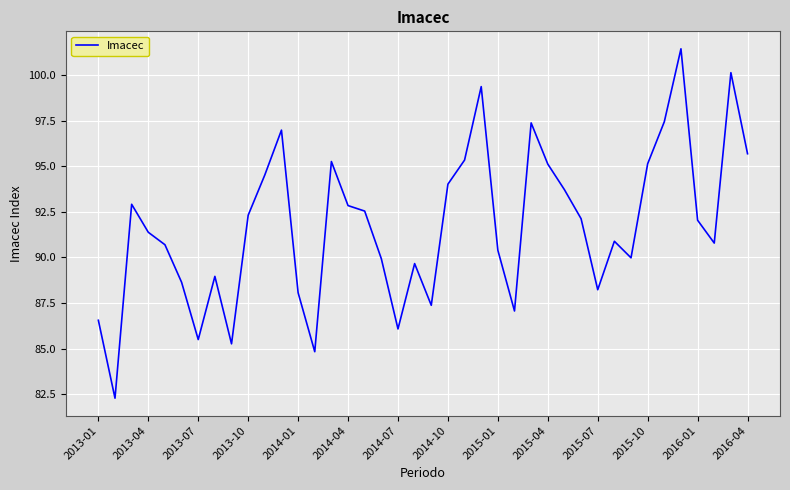

How many interior local peaks (higher than both neighbors) does the data have?

10